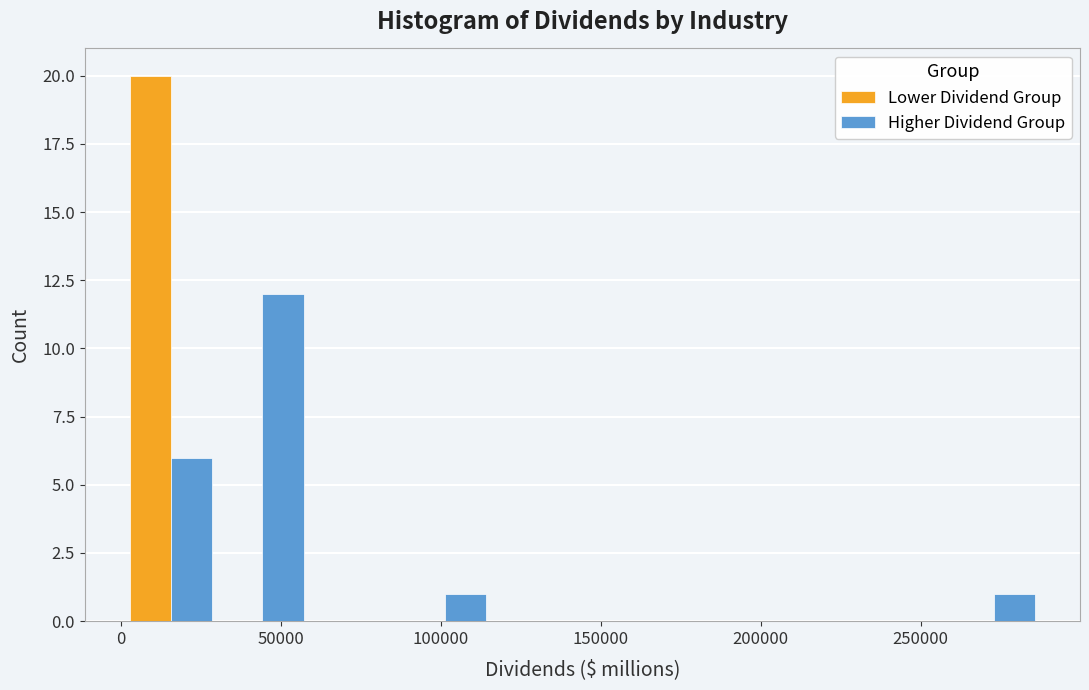

In the Higher Dividend Group series, which range on the x-axis has the tallest bar?

30000 to 60000